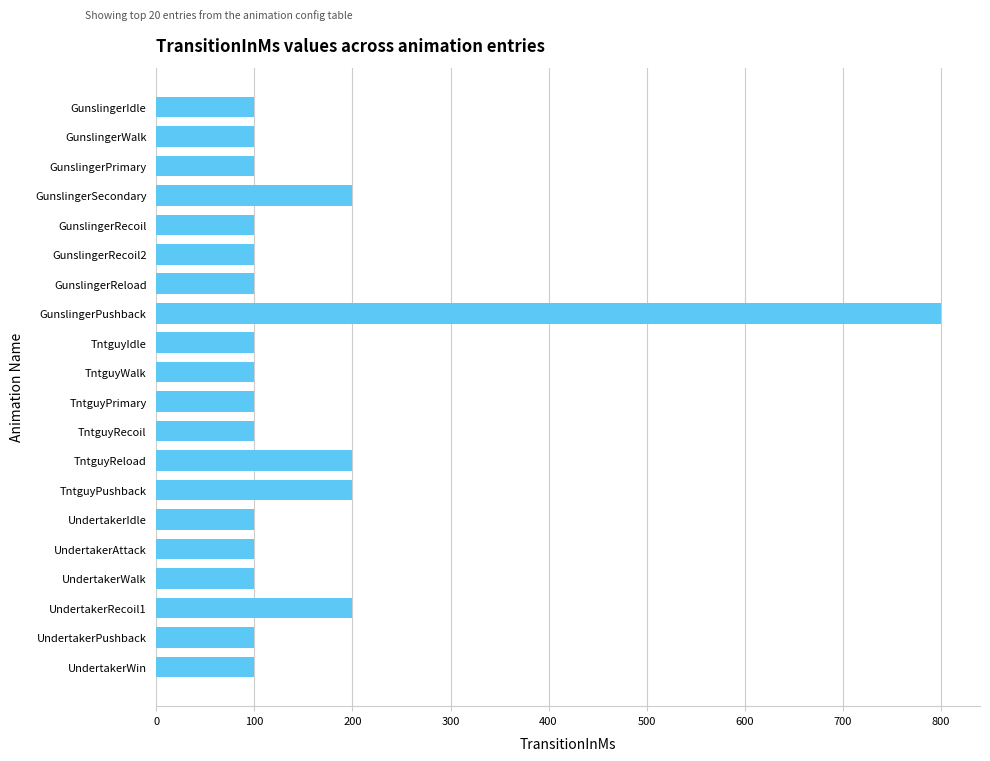

What is the minimum value shown in the chart?

100